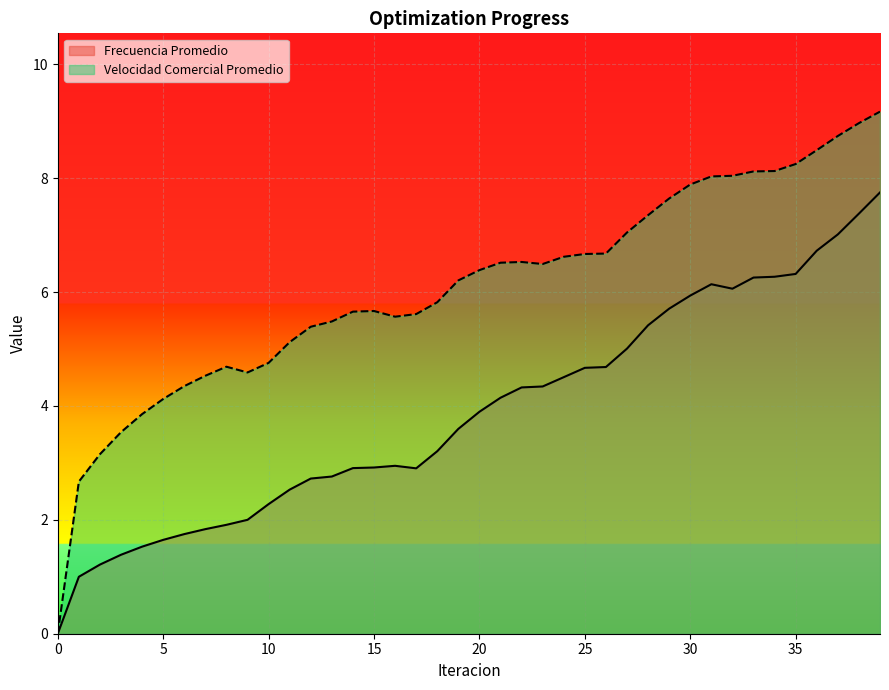

The Velocidad Comercial Promedio series shows 2.7 at 1. True or false?

True